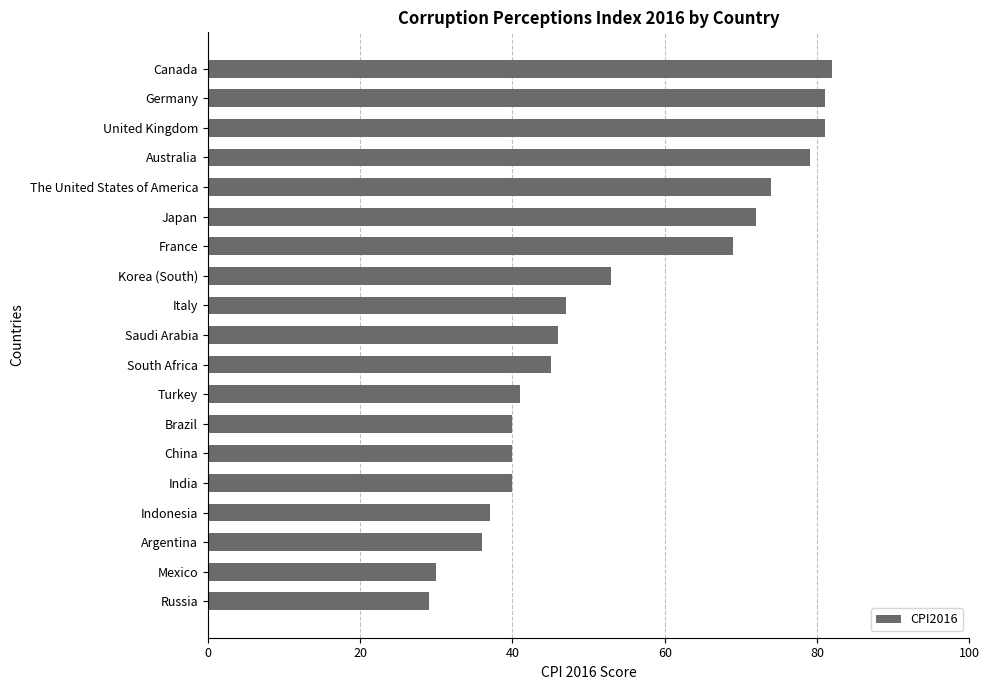

What is the label of the 14th bar from the top?

China